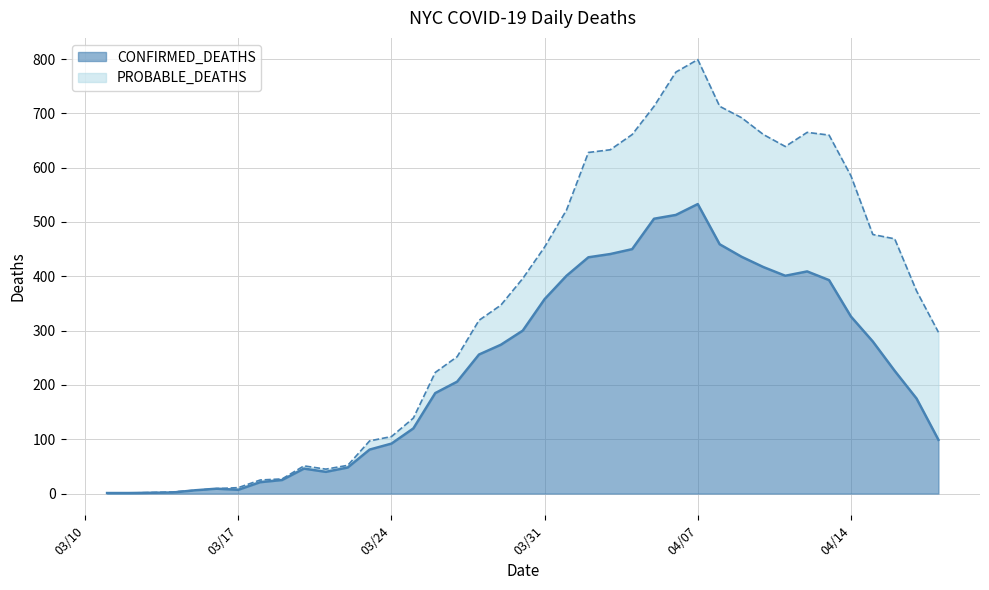

True or false: the data shows 287 at 3/26/20.

False